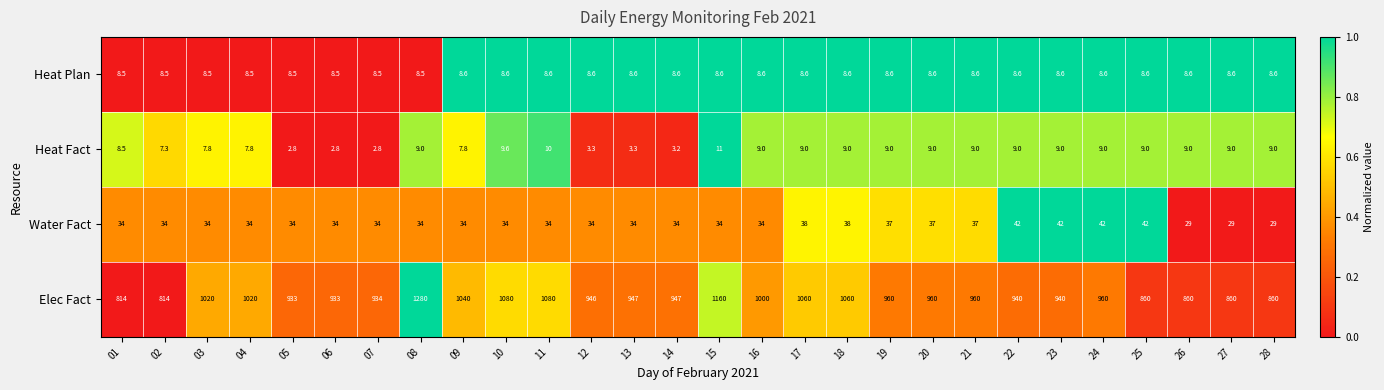

At 22, list the series in order from largest to smallest.

Elec Fact, Water Fact, Heat Fact, Heat Plan